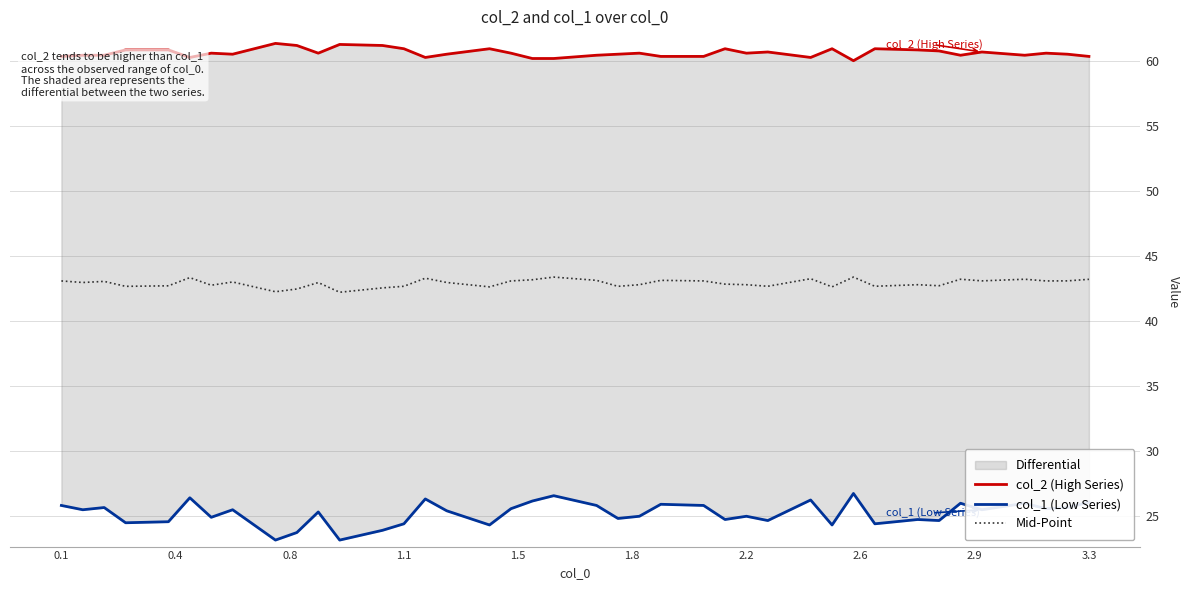

At how many categories does at least one series exceed 41?

40